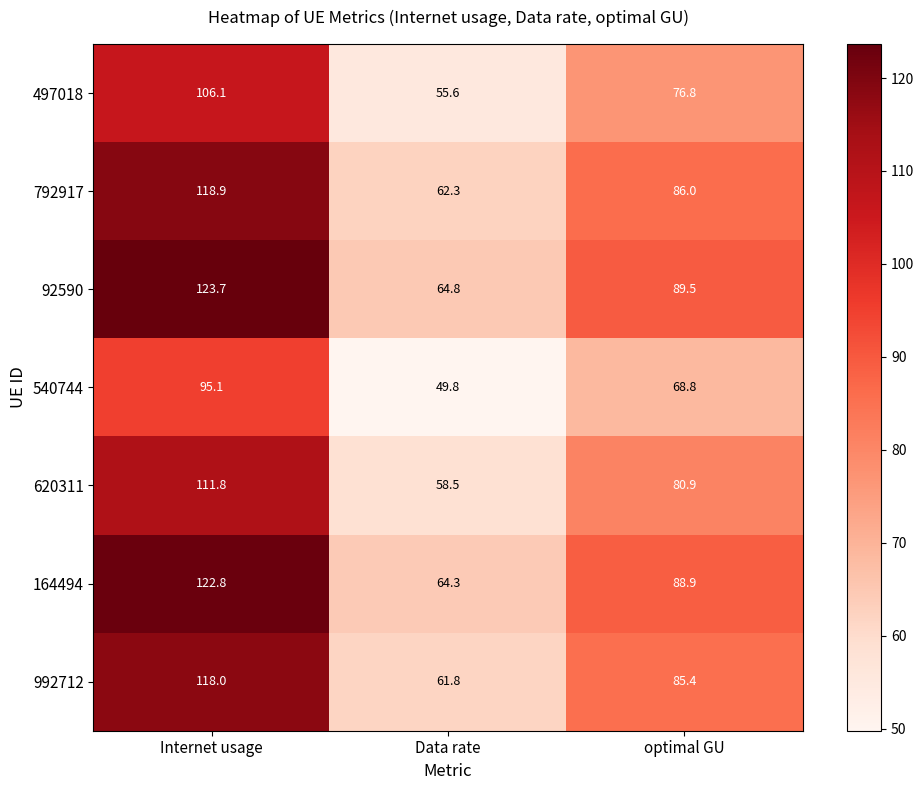

What is the spread (max minus min) of values at optimal GU?

20.7